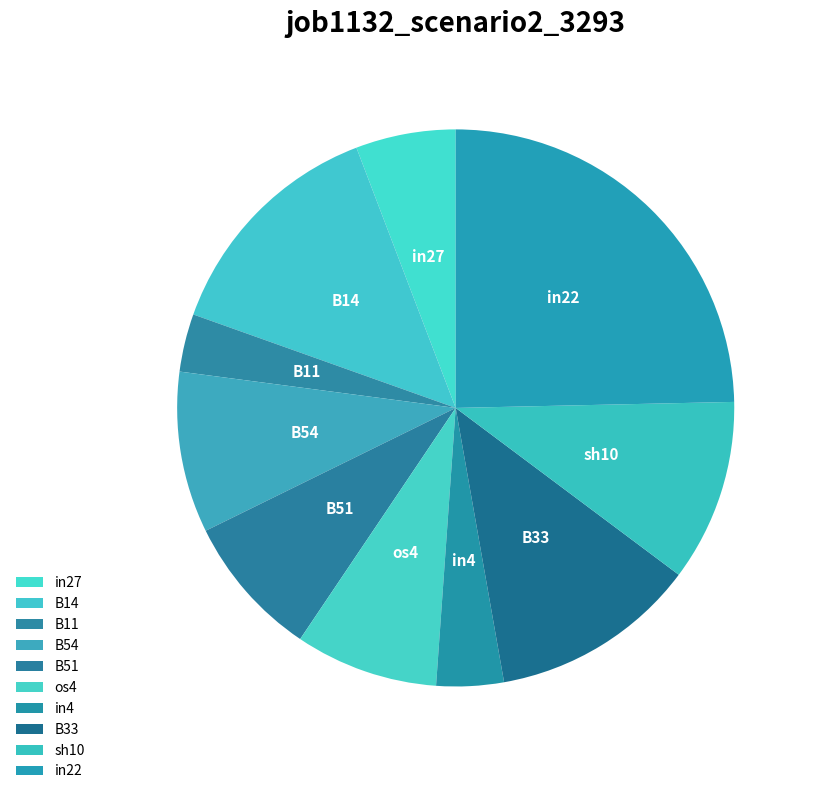

How many slices are in this pie chart?

10